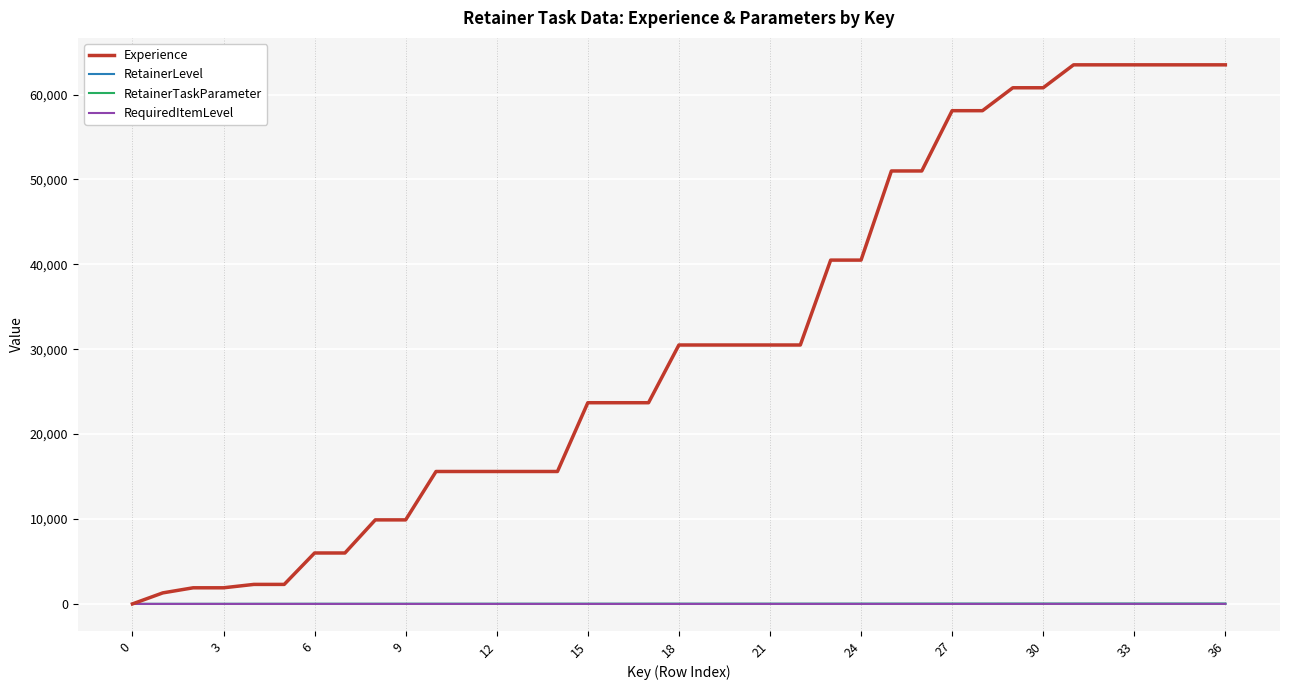

Does the chart have visible grid lines?

Yes